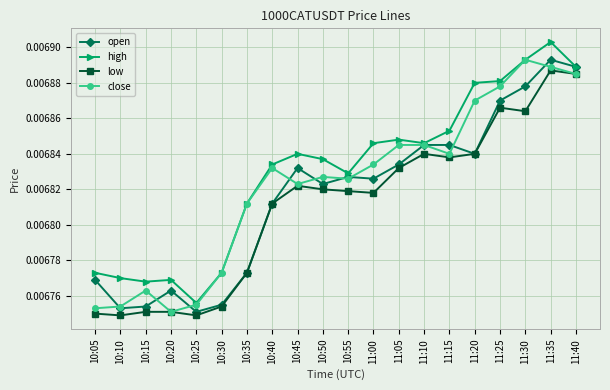

What is the sum of all close values?

0.1